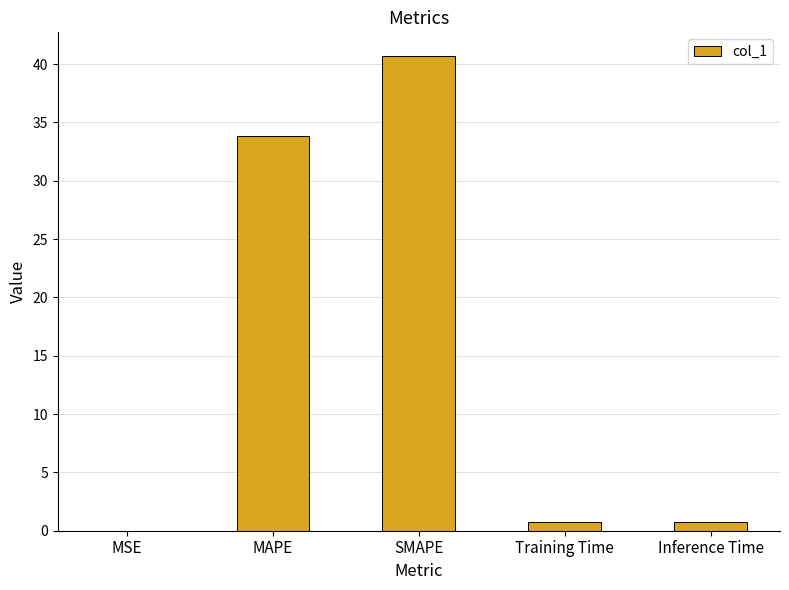

The value at SMAPE is 72.7. True or false?

False